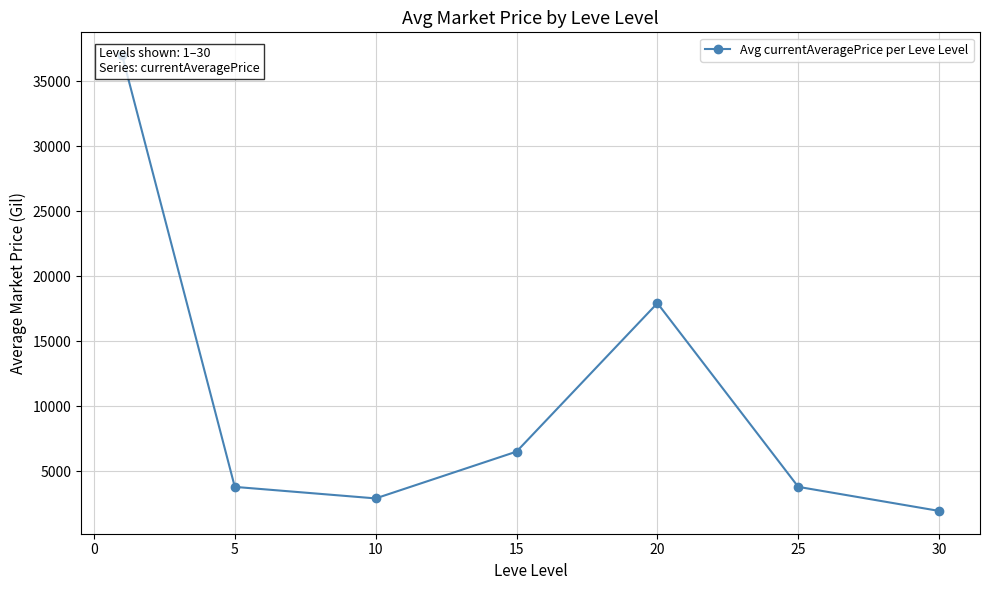

Is this an area chart (filled region under the line)?

No